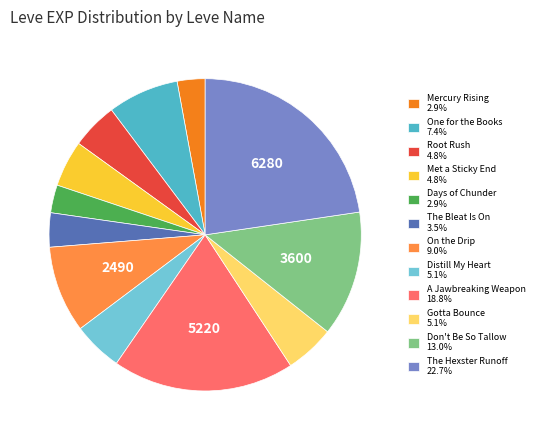

Combined, do On the Drip 9.0% and Root Rush 4.8% account for over 50%?

No